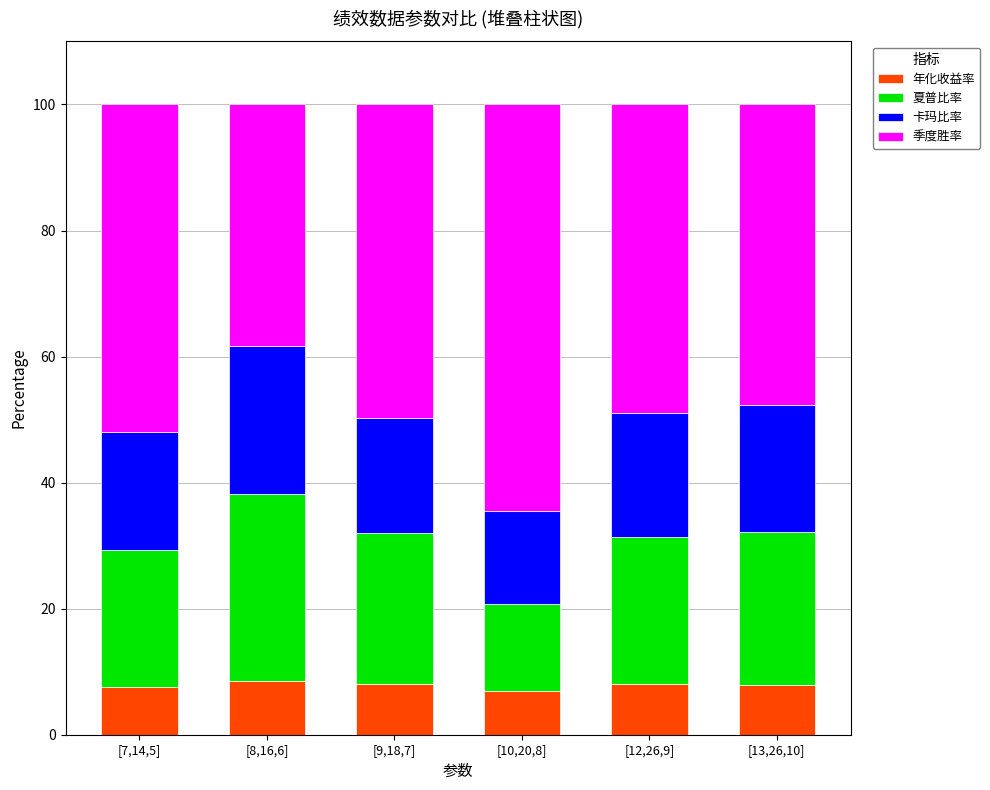

The 年化收益率 series shows 11.9 at [7,14,5]. True or false?

False